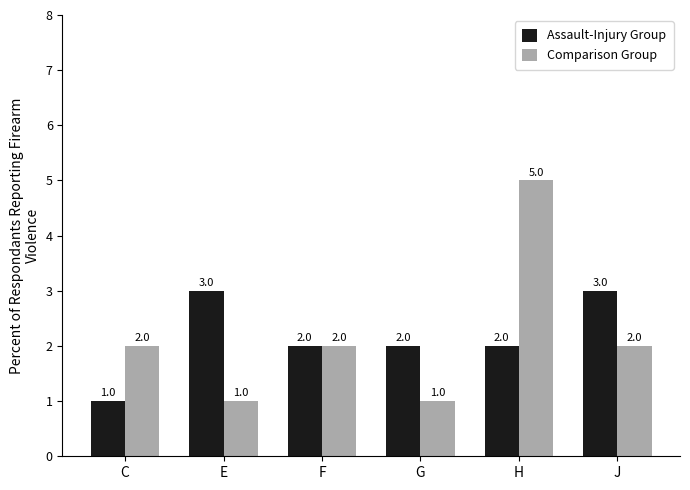

Reading left to right, what are all the values shown in this chart?

Assault-Injury Group: C=1	E=3	F=2	G=2	H=2	J=3
Comparison Group: C=2	E=1	F=2	G=1	H=5	J=2